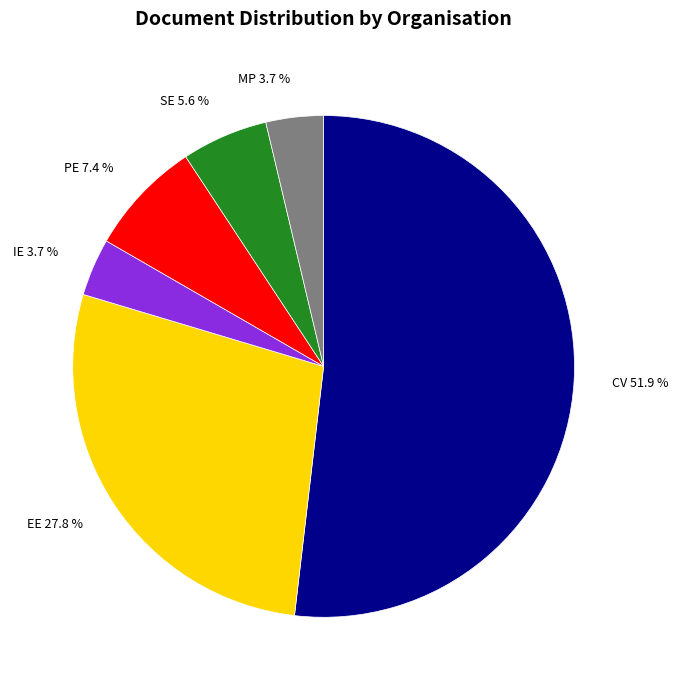

What is the total percentage of IE and EE?

31.5%